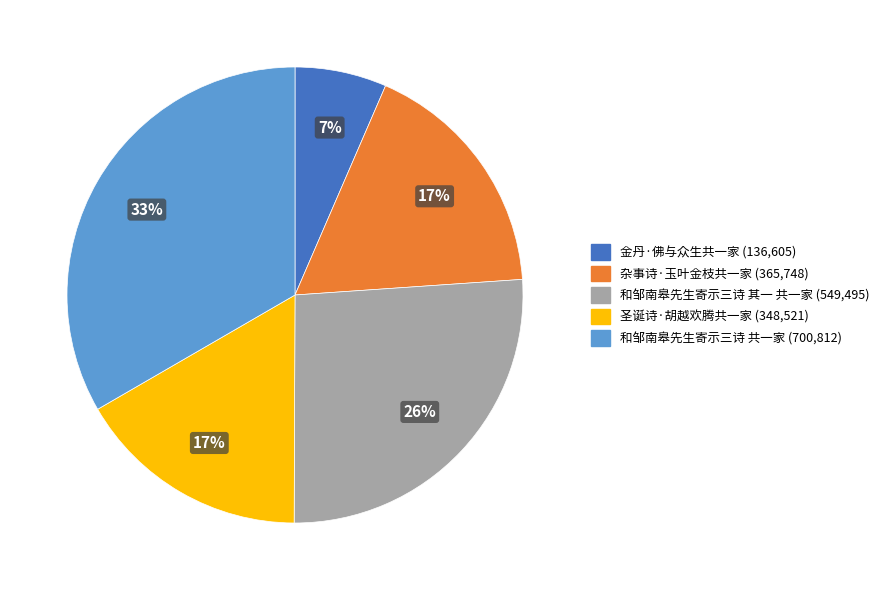

Between 和邹南皋先生寄示三诗 其一 共一家 and 和邹南皋先生寄示三诗 共一家, which is larger?

和邹南皋先生寄示三诗 共一家